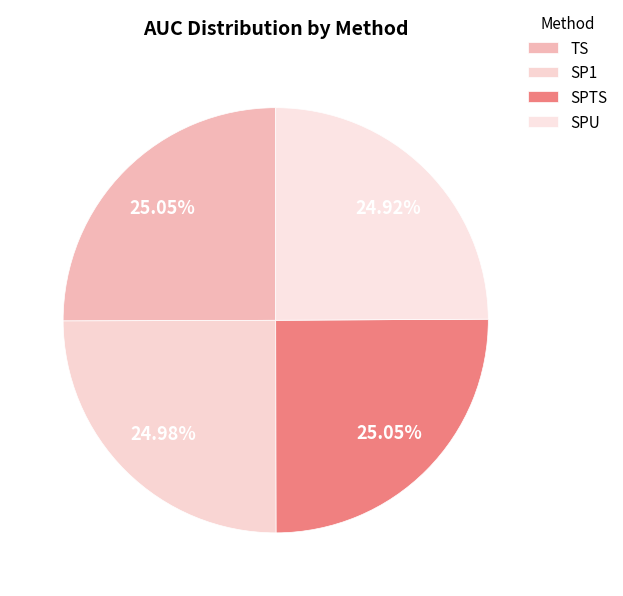

Is the sum of SPTS and TS greater than half?

Yes